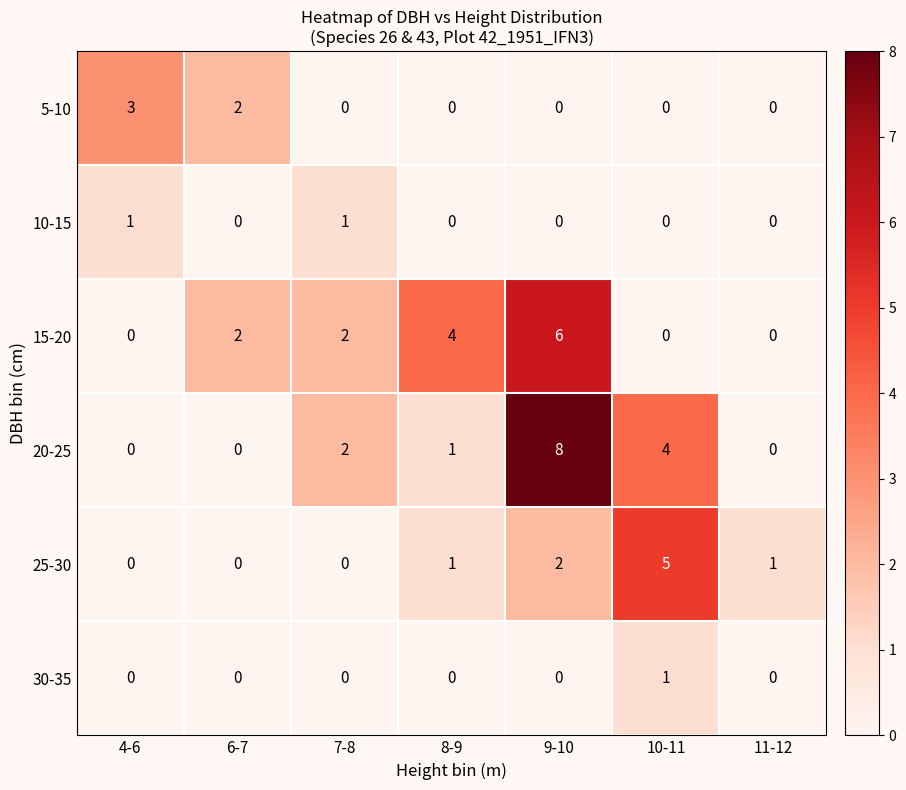

What is the difference between the highest and lowest values at 4-6?

3